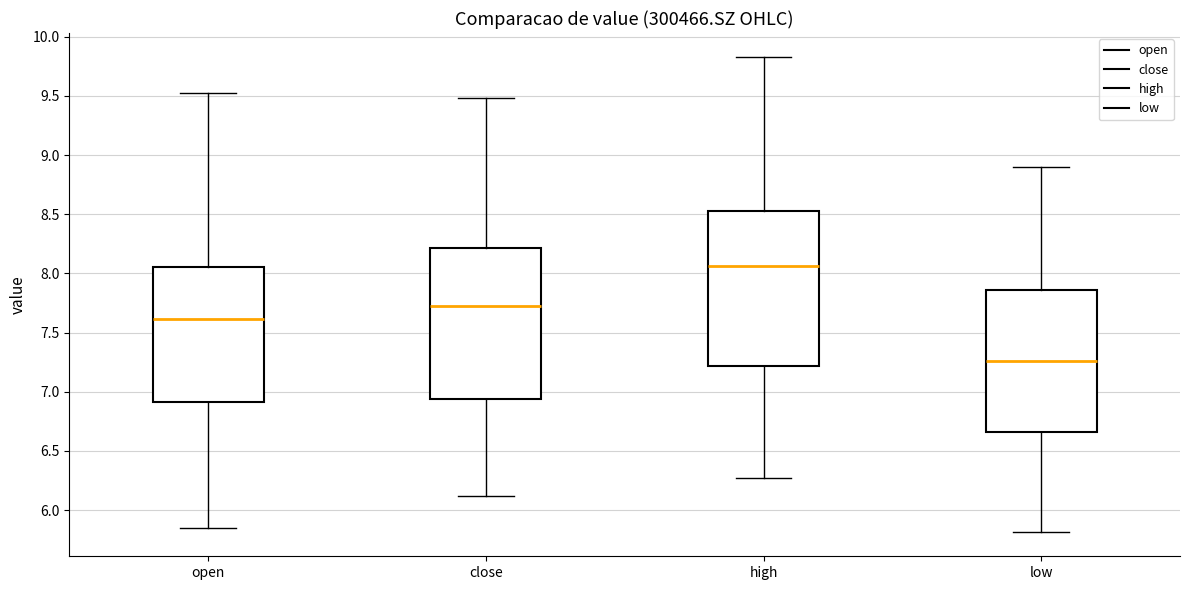

Reading left to right, transcribe this box plot: for each box, give where its median line is, the range the box spans, and where its two whiskers end, as read against the y-axis. The values are not printed on the chart, so give them approximately, as read against the axis.

open: median 7.60, box 6.90 to 8.05, whiskers 5.85 to 9.50
close: median 7.75, box 6.95 to 8.20, whiskers 6.10 to 9.50
high: median 8.05, box 7.20 to 8.55, whiskers 6.25 to 9.85
low: median 7.25, box 6.65 to 7.85, whiskers 5.80 to 8.90